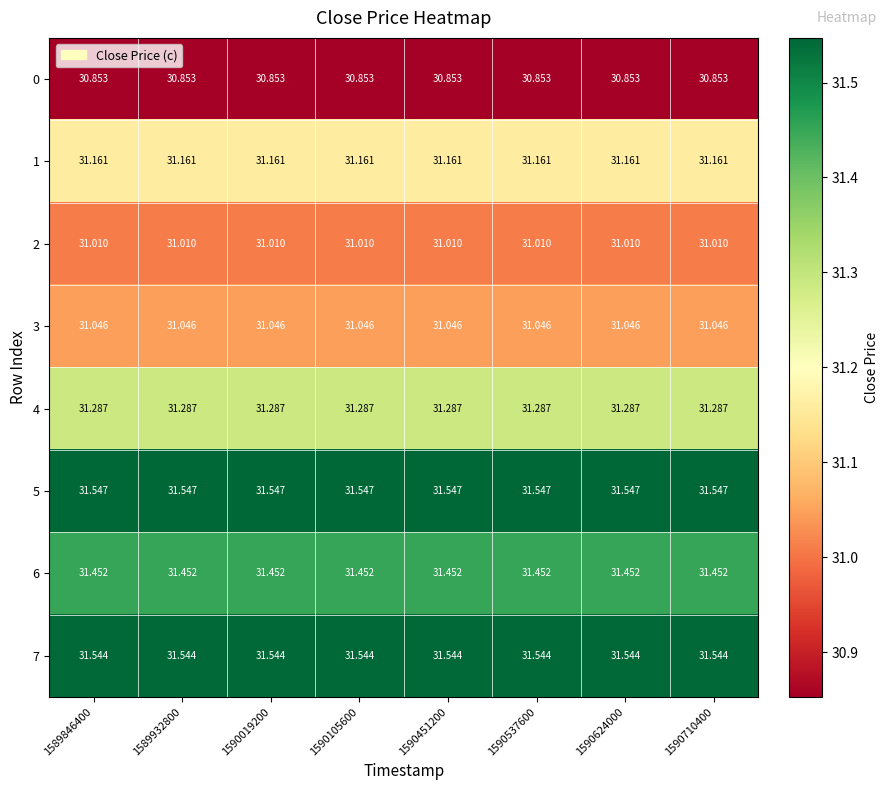

How many data points does each series have?

8